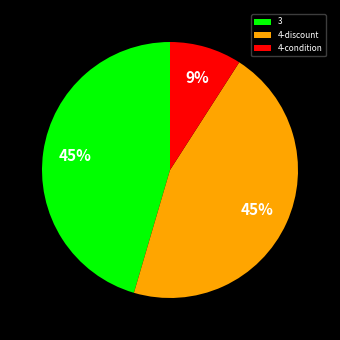

Is the sum of 4-discount and 3 greater than half?

Yes